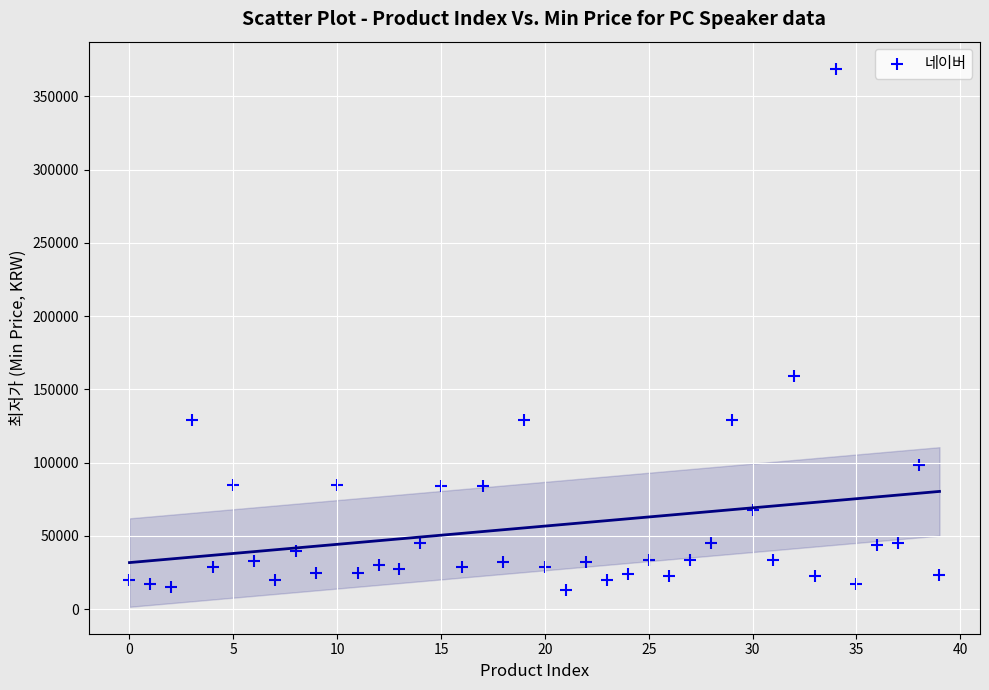

What Y value in the scatter plot is closest to 190945?

159000